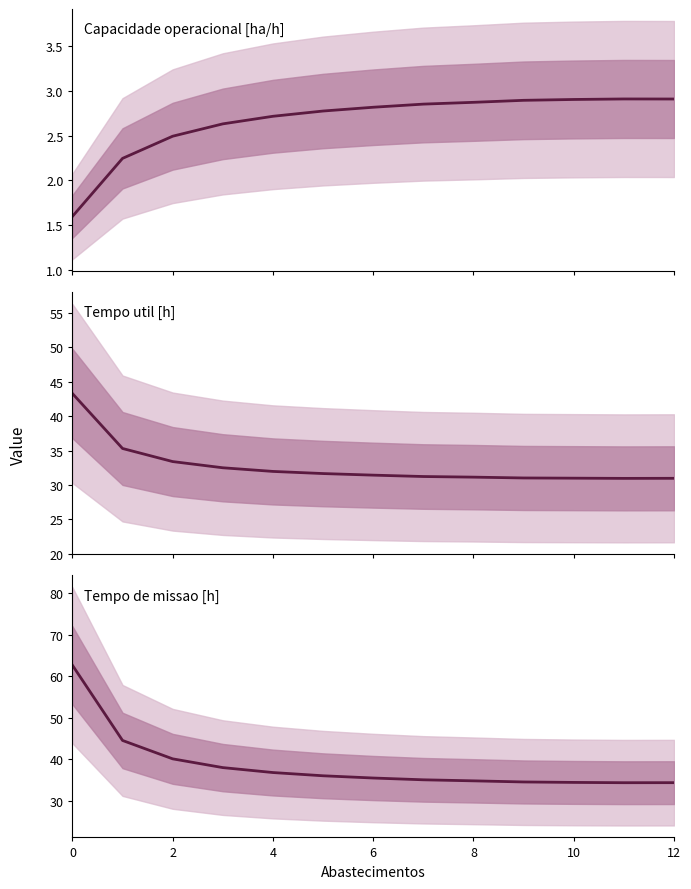

Is the value of Tempo de missao [h] at 11 greater than the value of Tempo util [h] at 8?

Yes